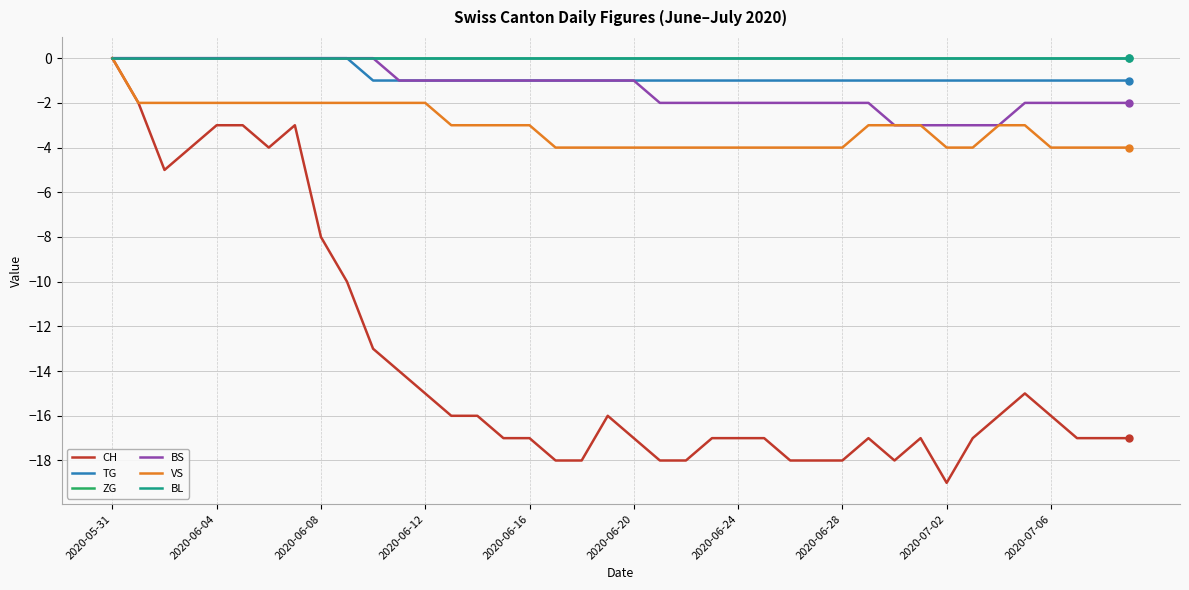

At which category is the sum across all series the highest?

2020-05-31